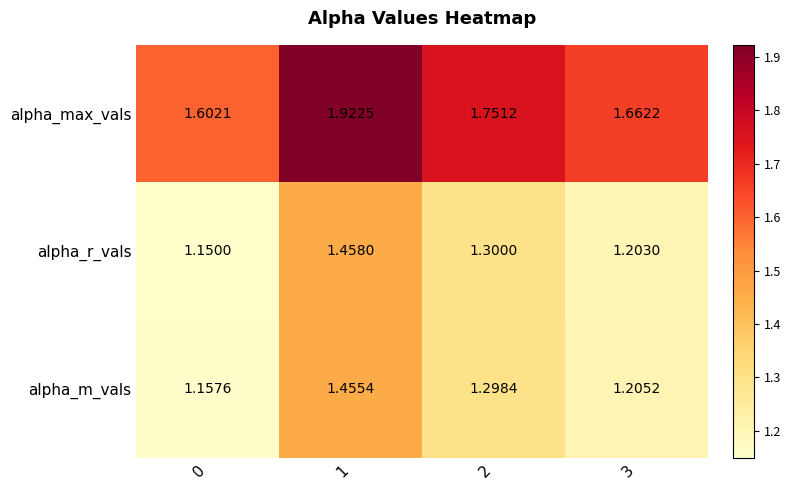

Which series has the largest total across all categories?

alpha_max_vals